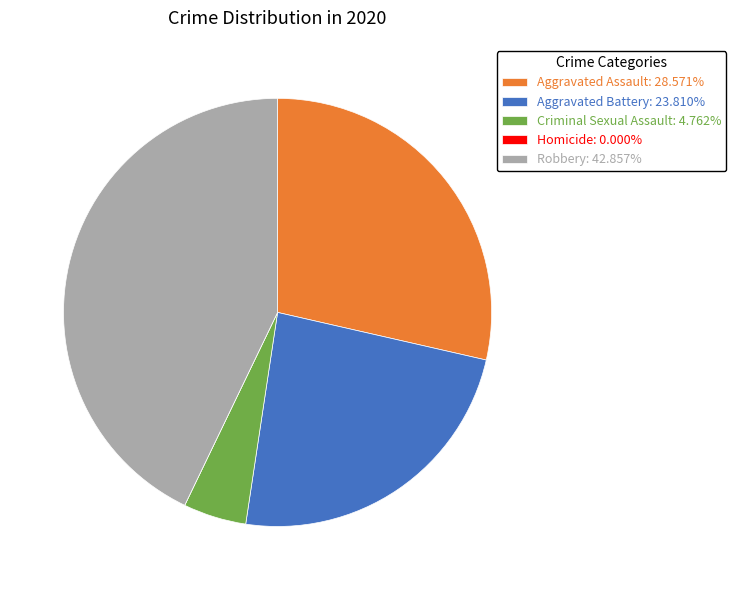

What is the ratio of the value at Robbery: 42.857% to the value at Aggravated Assault: 28.571%?

1.5